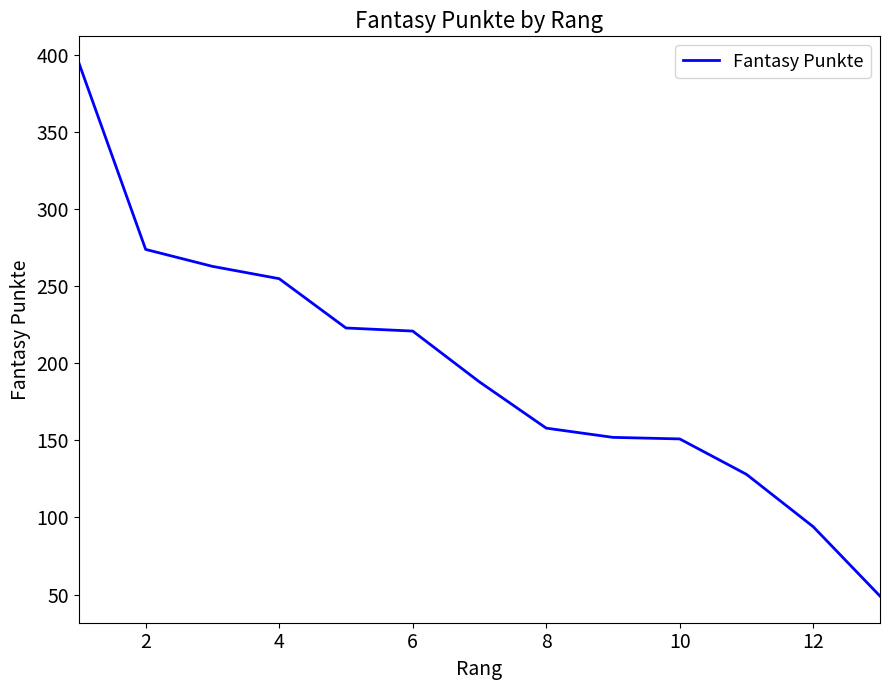

What is the smallest value displayed?

49